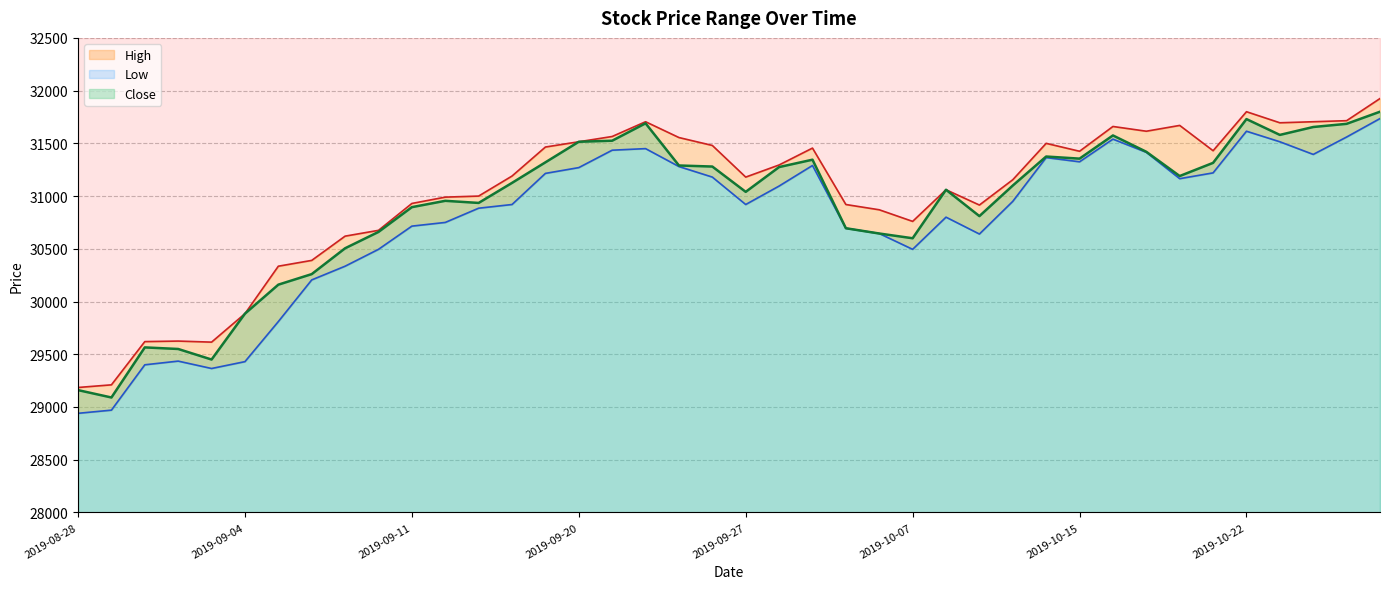

True or false: Close and High intersect in this chart.

False